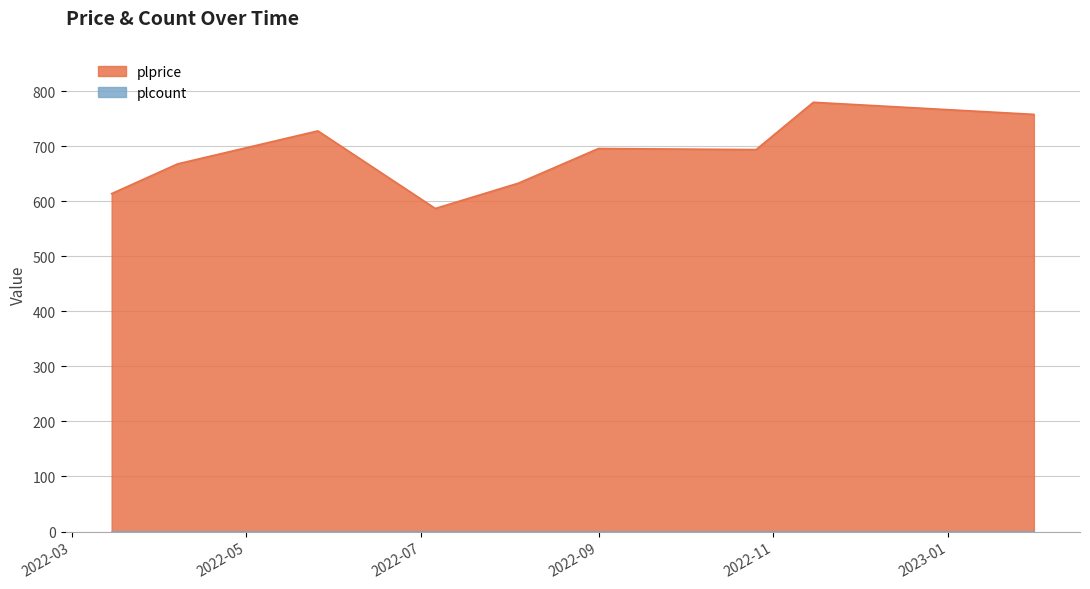

What is the value of the 7th point from the left?

694